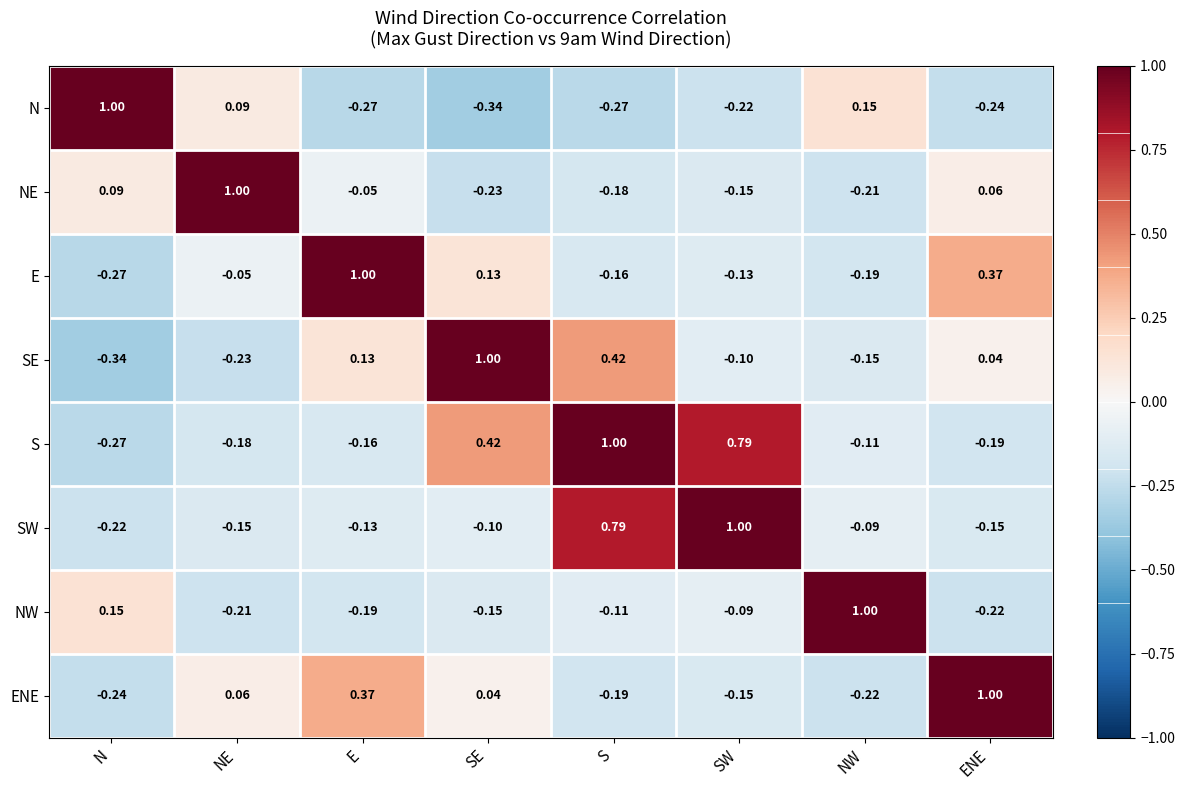

At which category is the sum across all series the highest?

S